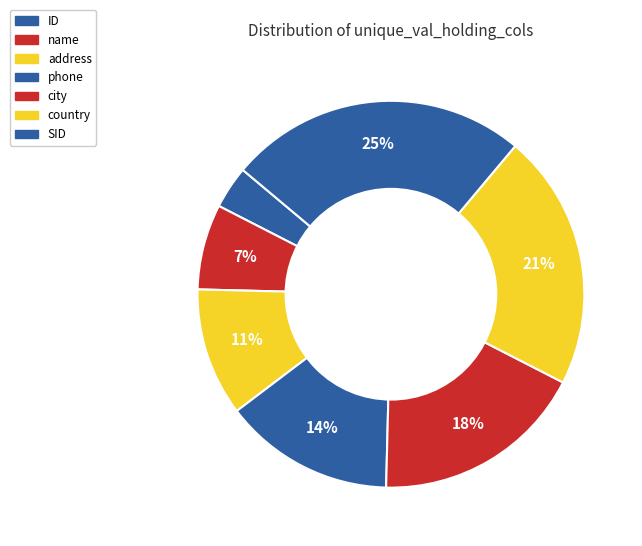

Between phone and address, which is larger?

phone